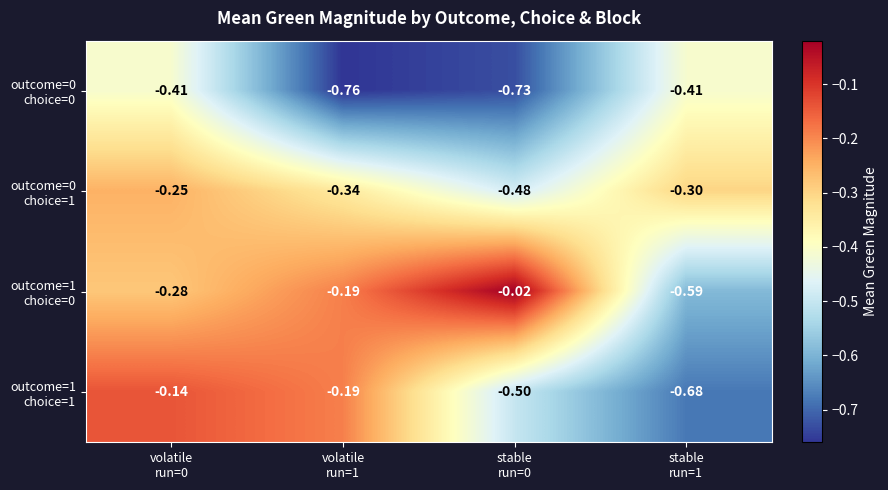

How many categories are shown in the chart?

4